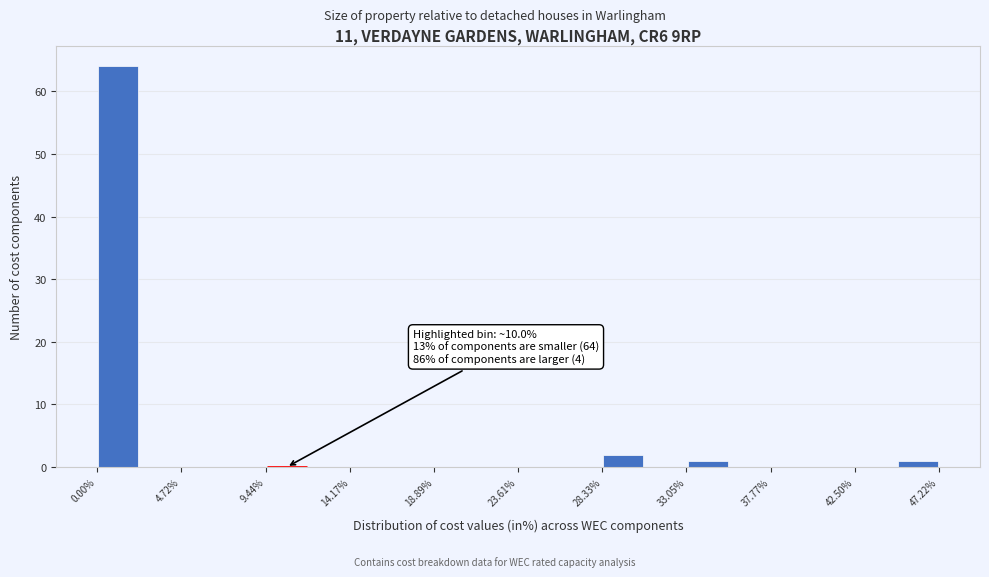

Over which range of the x-axis is the bar tallest?

0.0 to 2.5